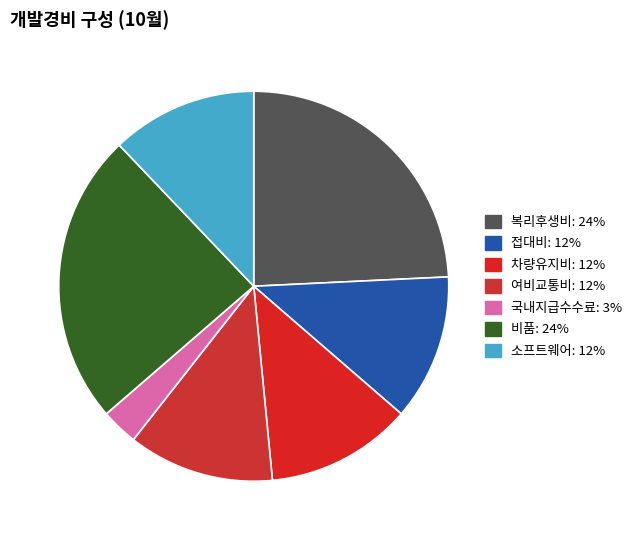

How many segments does this pie chart have?

7